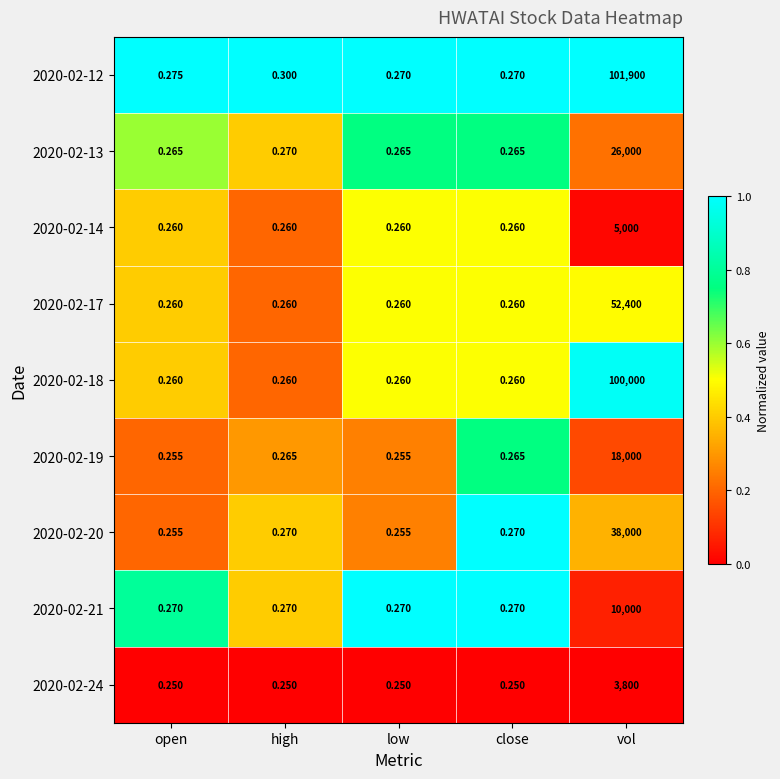

How many categories are shown in the chart?

5